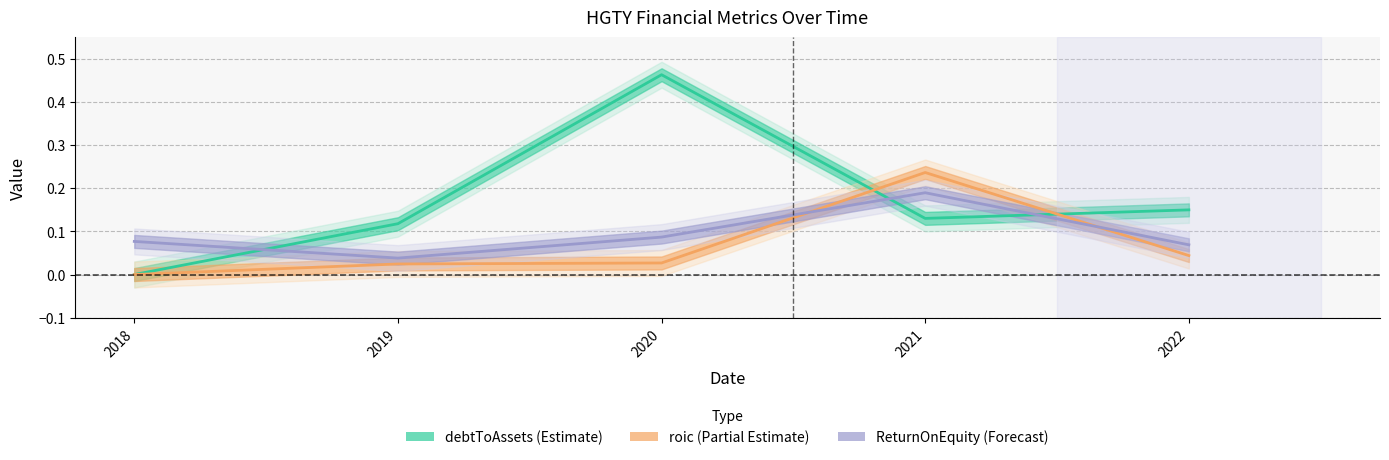

Between which two adjacent categories do debtToAssets and ReturnOnEquity first intersect?

2018 and 2019